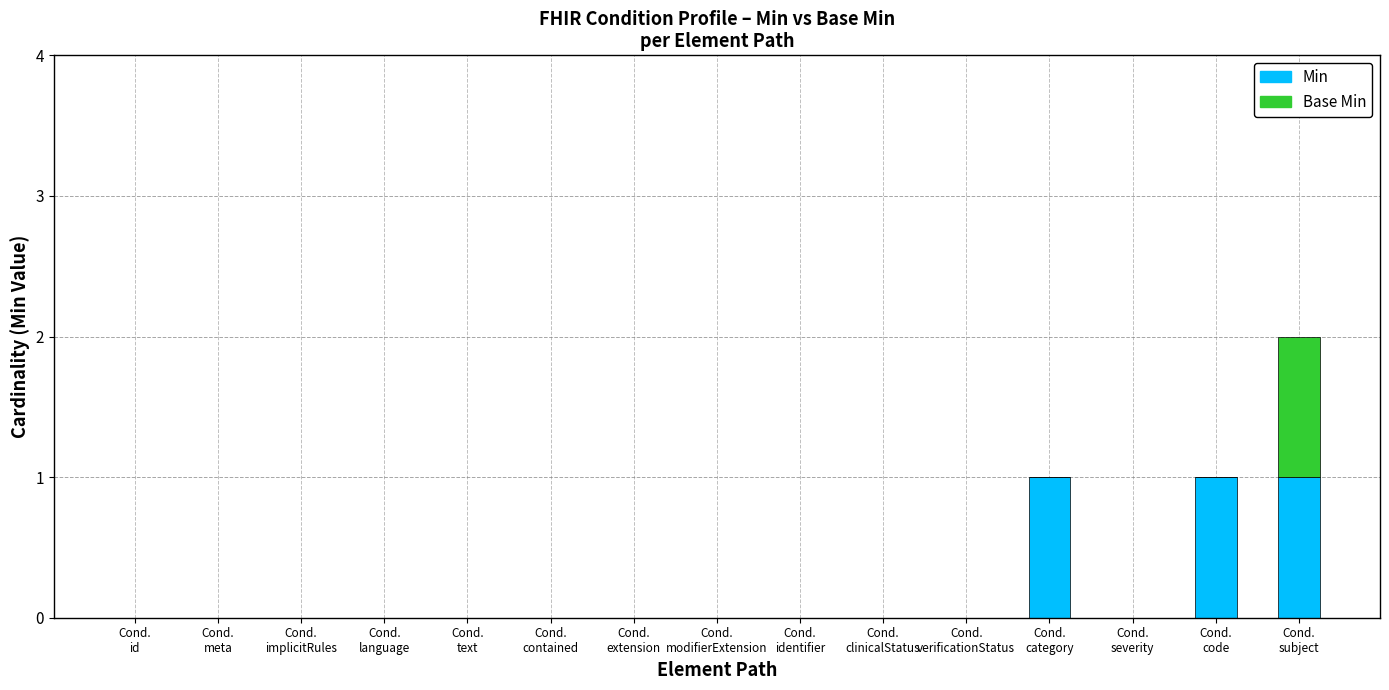

What is the sum of all Min values?

3